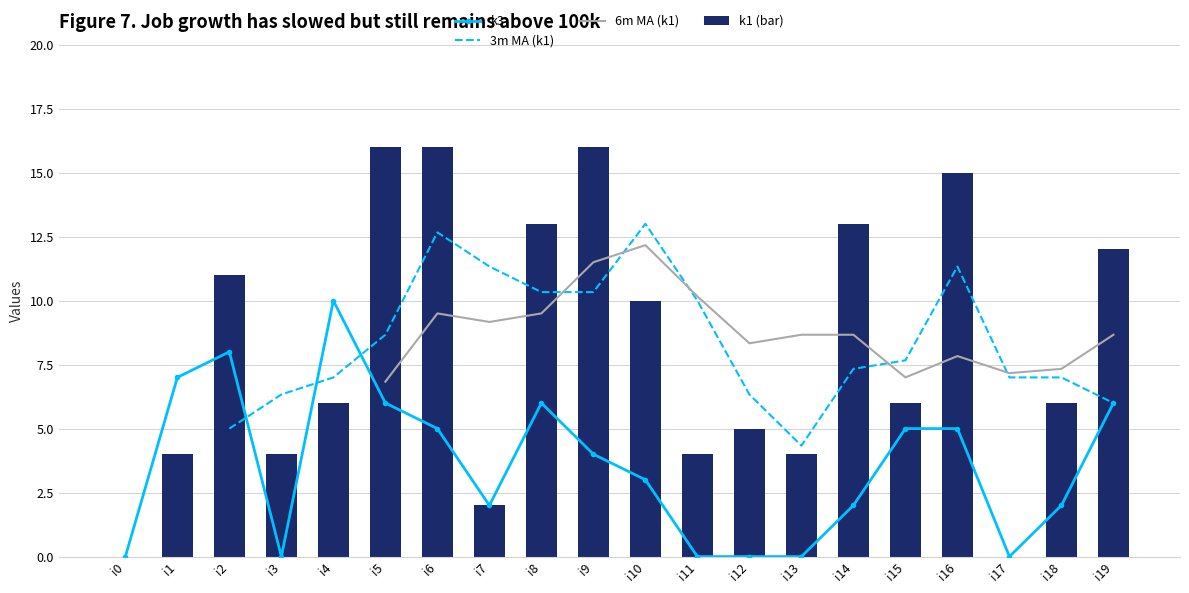

Rank the series by their average value, from lowest to highest.

k3, 3m MA (k1), 6m MA (k1), k1 (bar)